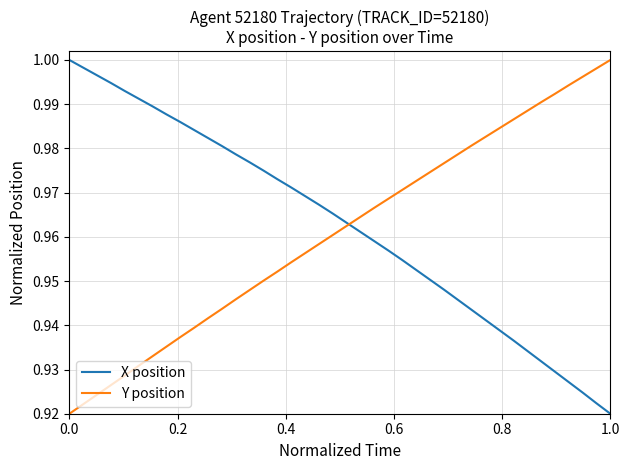

Reading left to right, transcribe all the data shown in this chart.

X position: 1.0	1.0	1.0	1.0	1.0	1.0	1.0	1.0	1.0	1.0	1.0	1.0	1.0	1.0	1.0	1.0	1.0	1.0	1.0	1.0	1.0	1.0	1.0	1.0	1.0	1.0	1.0	0.9	0.9	0.9	0.9	0.9	0.9	0.9	0.9	0.9	0.9	0.9	0.9	0.9
Y position: 0.9	0.9	0.9	0.9	0.9	0.9	0.9	0.9	0.9	0.9	0.9	0.9	0.9	0.9	1.0	1.0	1.0	1.0	1.0	1.0	1.0	1.0	1.0	1.0	1.0	1.0	1.0	1.0	1.0	1.0	1.0	1.0	1.0	1.0	1.0	1.0	1.0	1.0	1.0	1.0